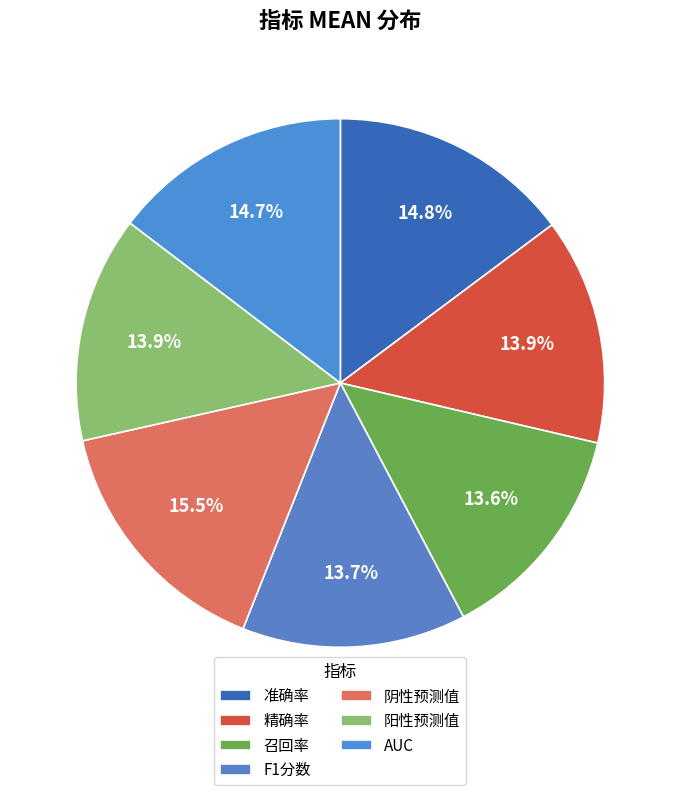

Rank the categories by value from highest to lowest.

阴性预测值, 准确率, AUC, 精确率, 阳性预测值, F1分数, 召回率